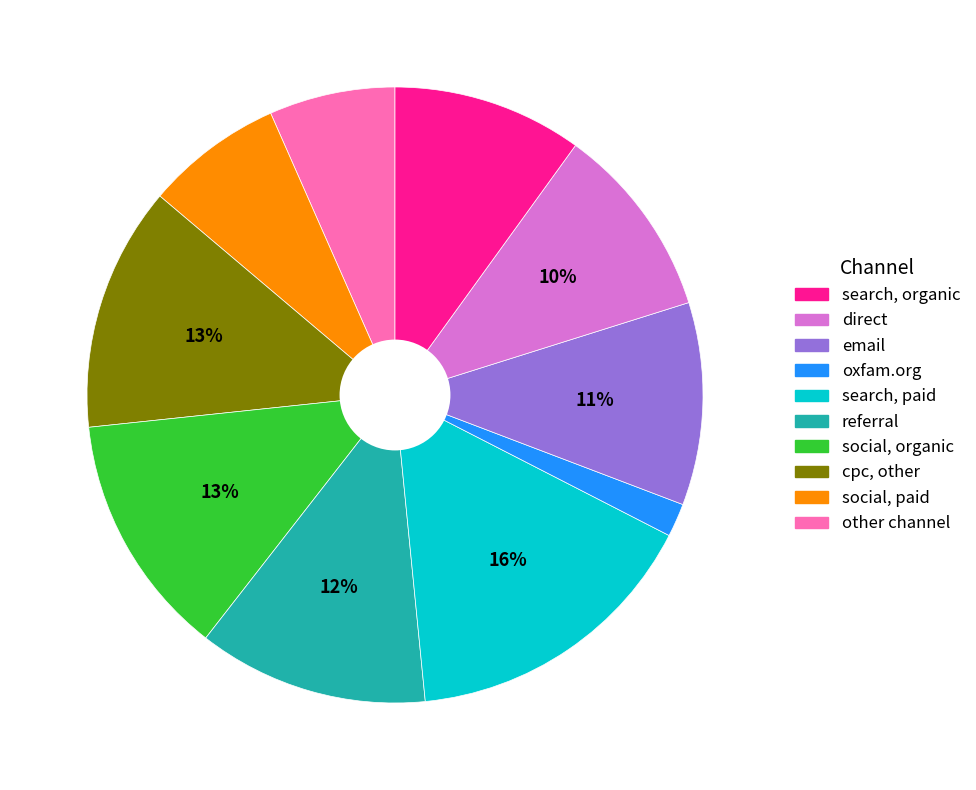

To the nearest percent, what is the difference between the largest and smallest slice percentages?

14%